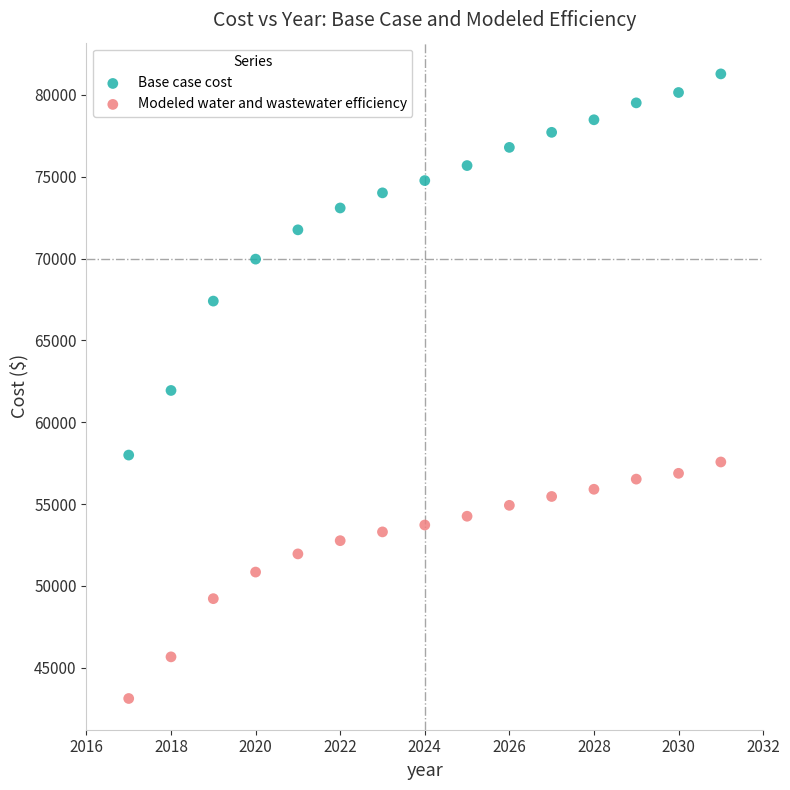

Which series reaches the maximum Y coordinate?

Base case cost